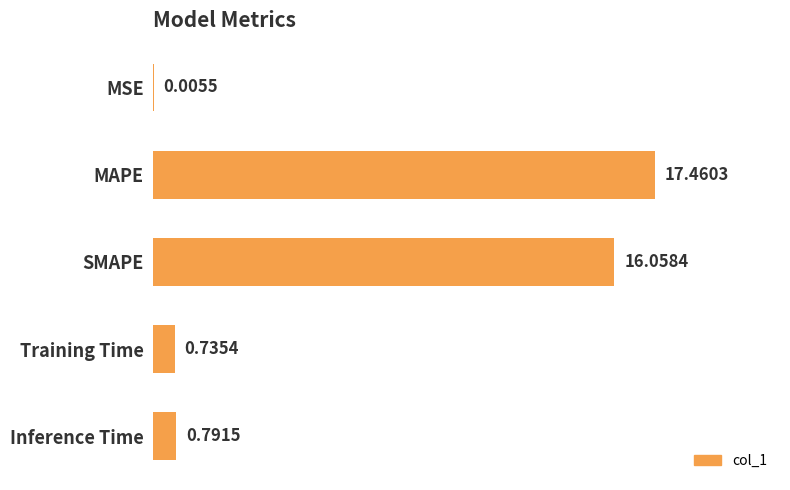

Which label corresponds to the largest value in the chart?

MAPE